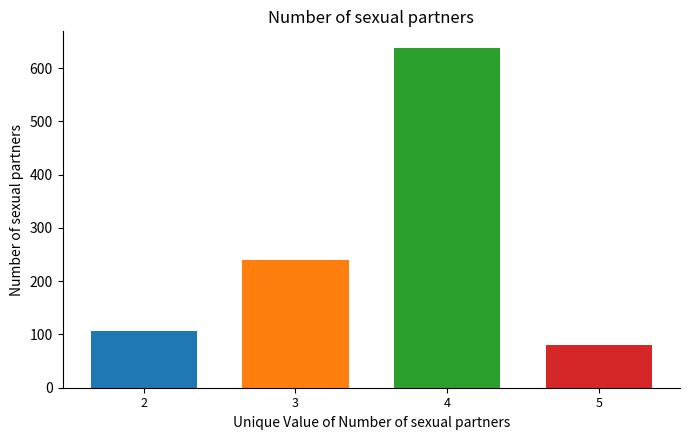

Reading left to right, extract all data points from this chart.

106	239	637	80